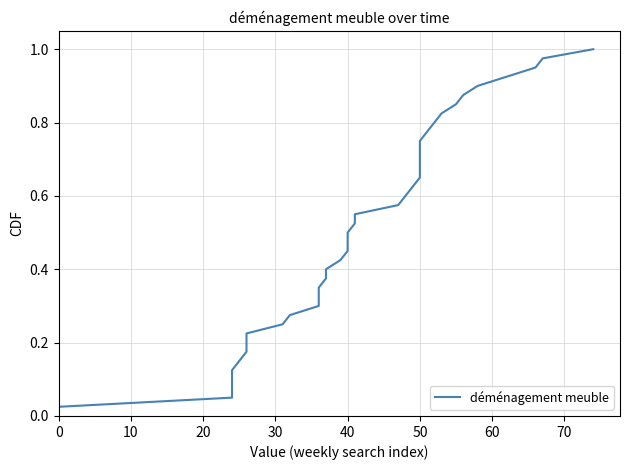

True or false: the data shows 1.5 at 32.

False